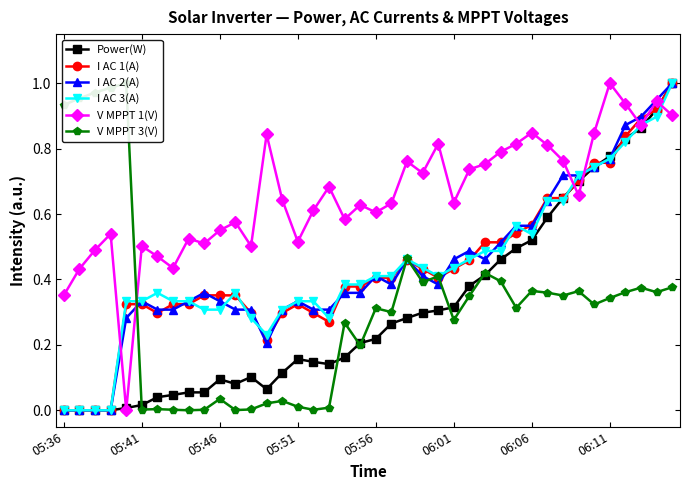

Is it true that I AC 1(A) equals 0.2 at 13?

True